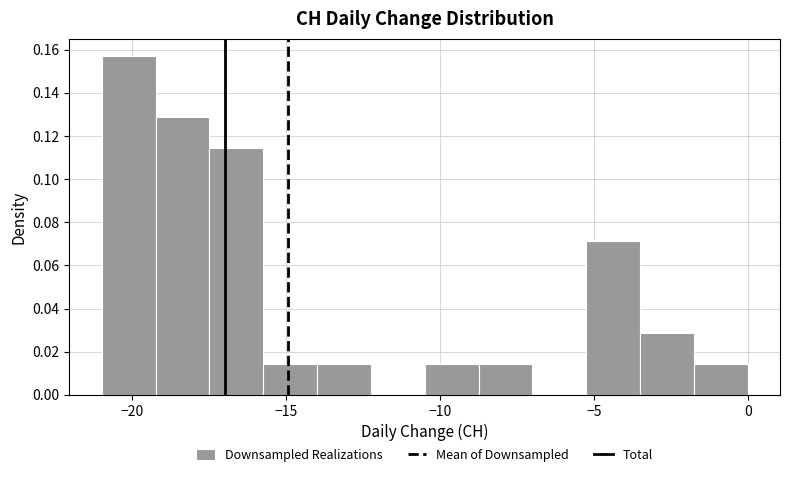

Around what value on the x-axis is the tallest bar? Give the approximate position of its centre, as read against the axis.

-20.0